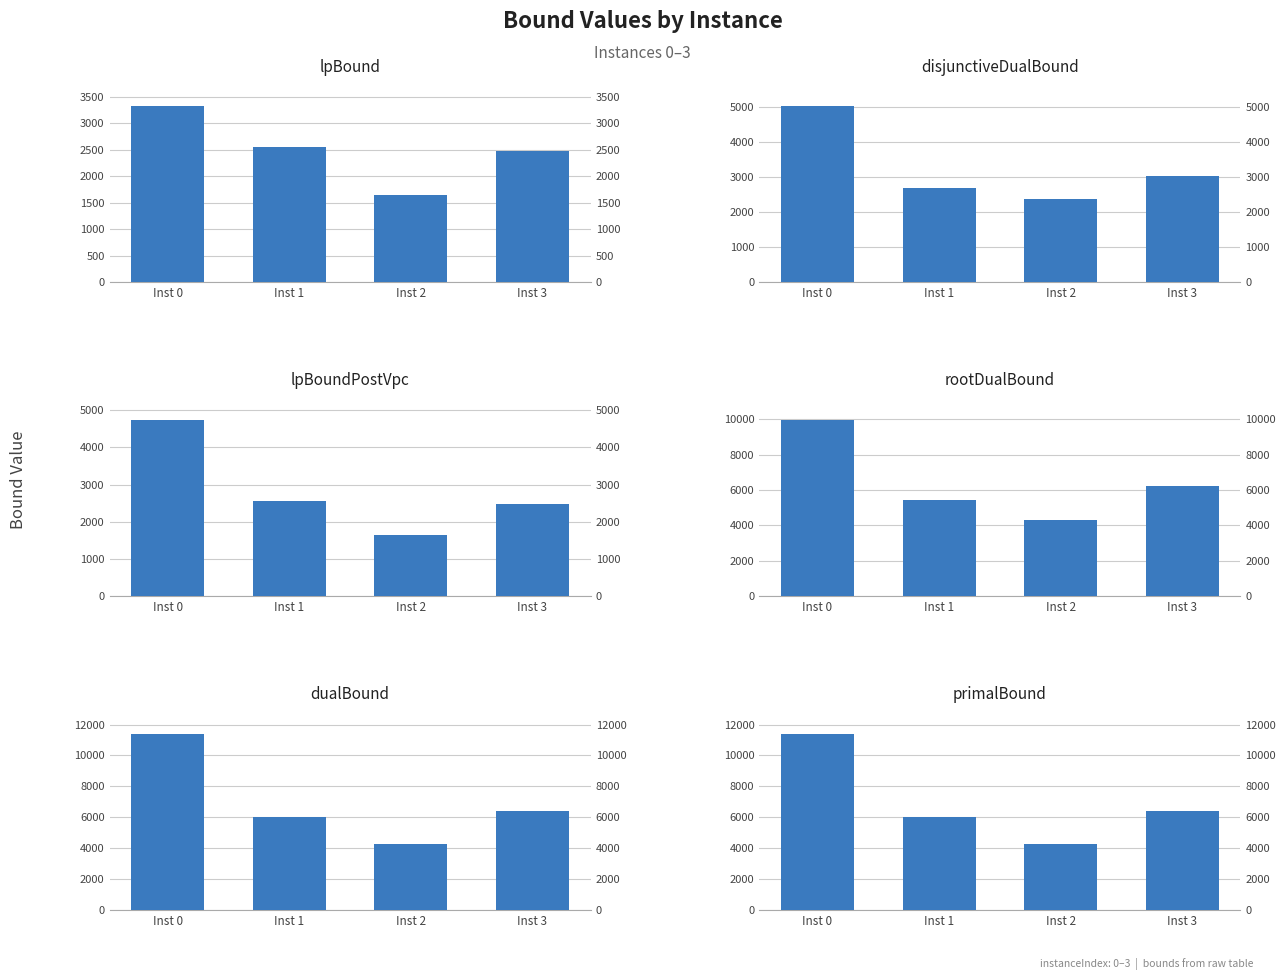

What is the minimum value for lpBound?

1648.0